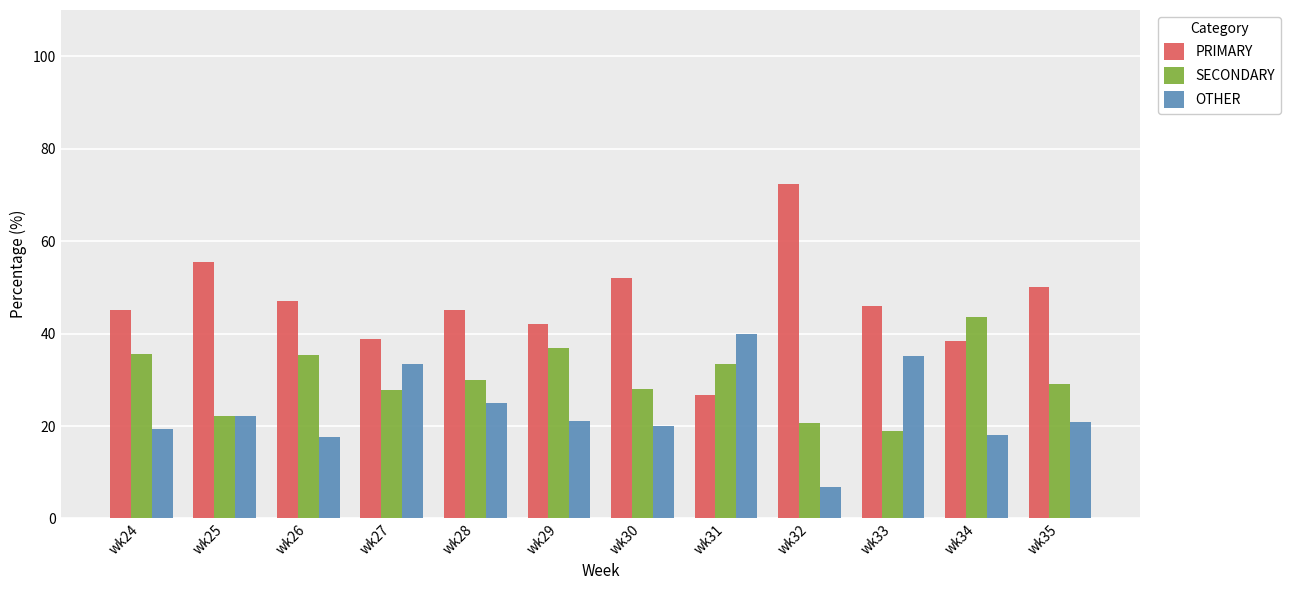

Count the number of categories in the chart.

12